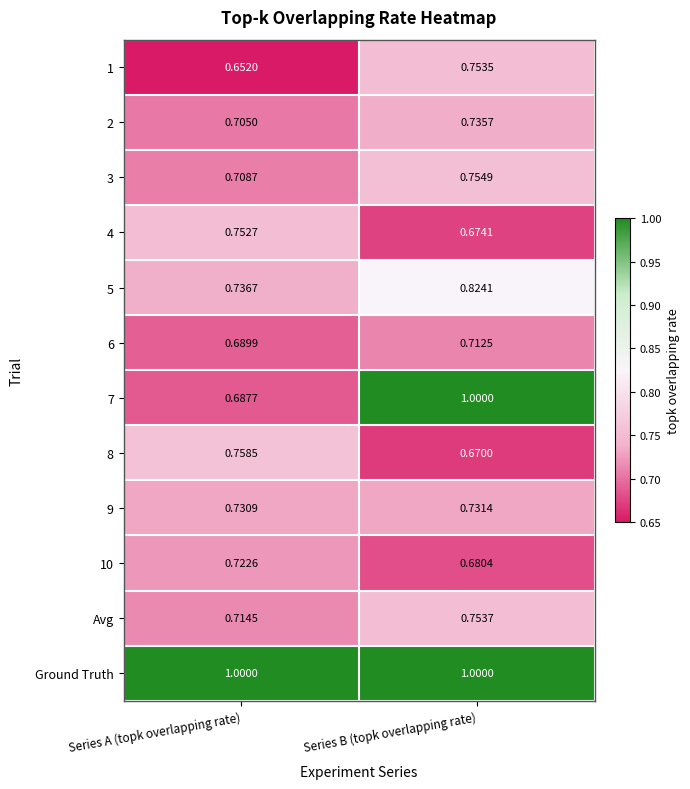

How many distinct data groups are displayed?

12